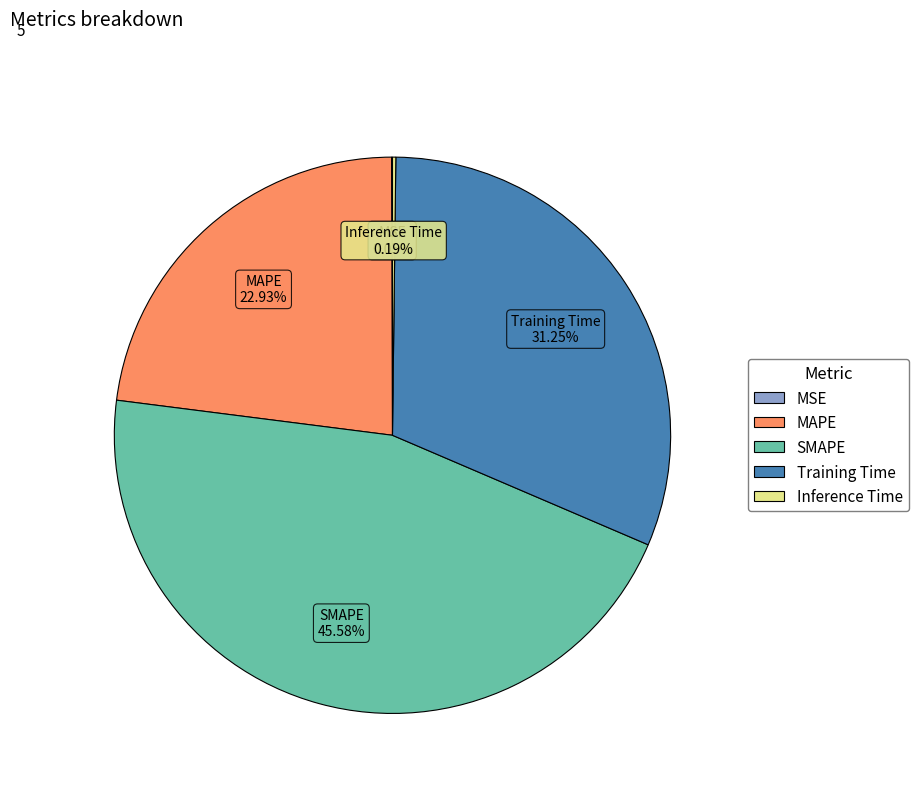

What is the largest slice in the pie chart?

SMAPE